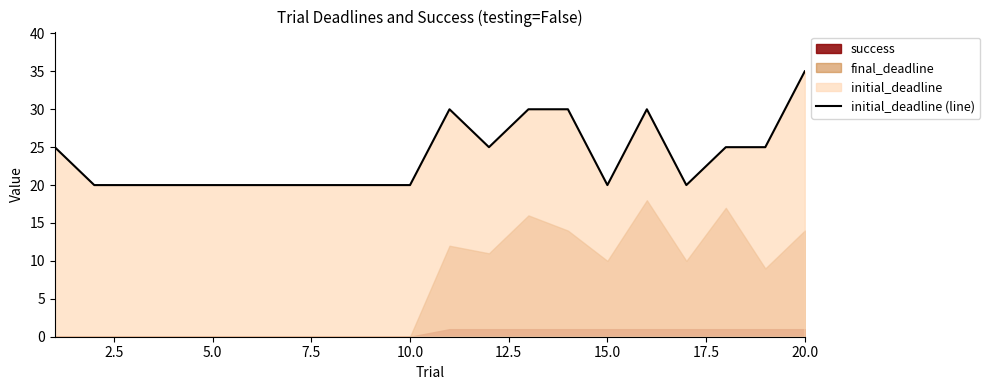

The value at 18 is 39. True or false?

False